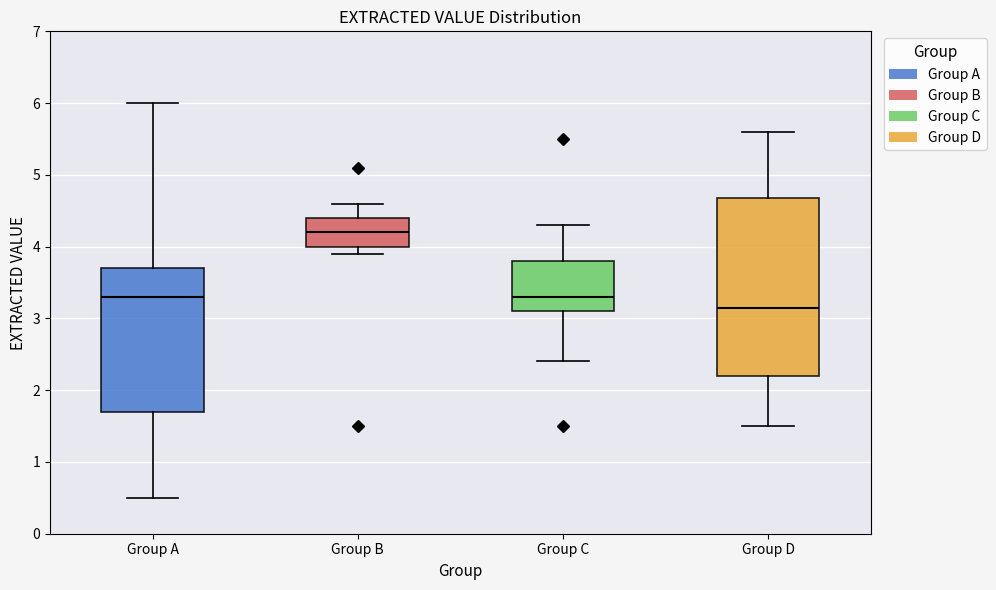

Where does the median line of the box for Group D sit on the y-axis? The values are not printed on the chart, so give them approximately, as read against the axis.

3.2